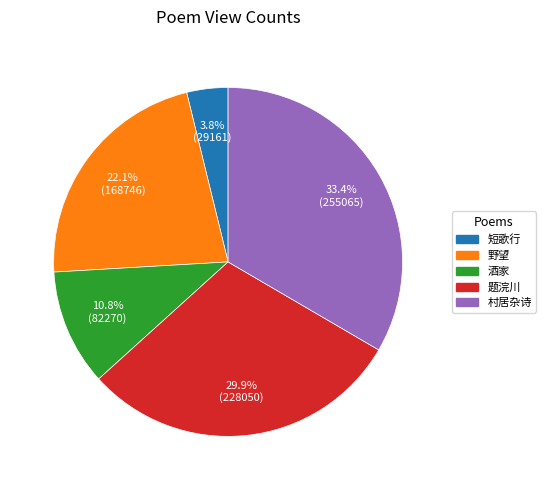

Is there a majority slice in this chart?

No